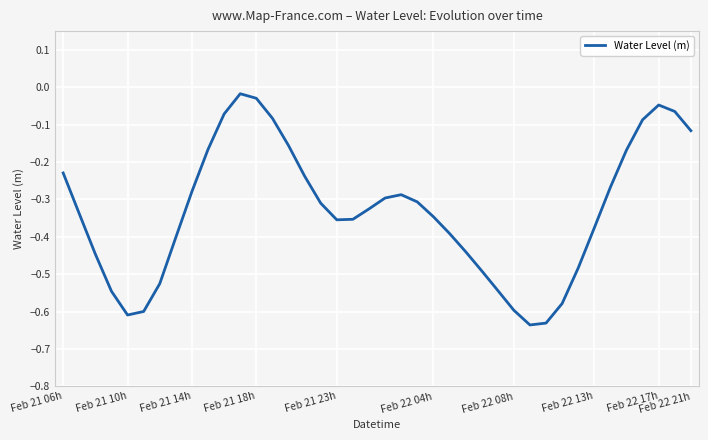

Where is the data nearest to the value 0?

11